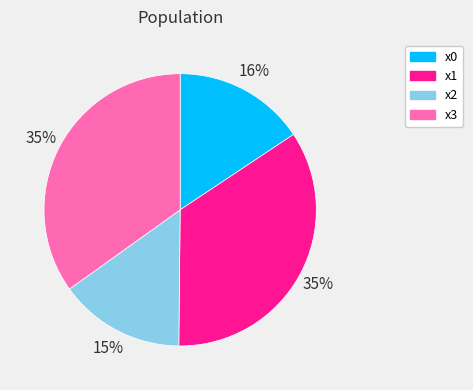

To the nearest percent, what is the average slice percentage?

25%